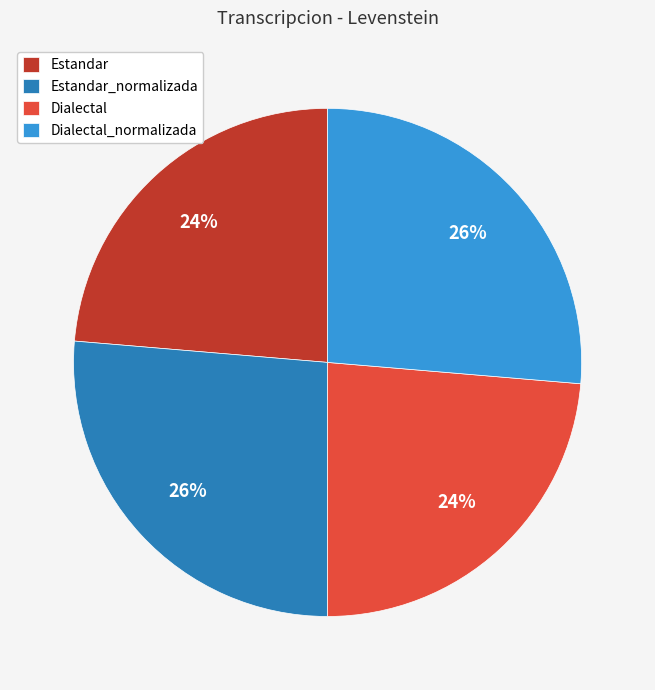

True or false: Dialectal accounts for 24% of the total.

True